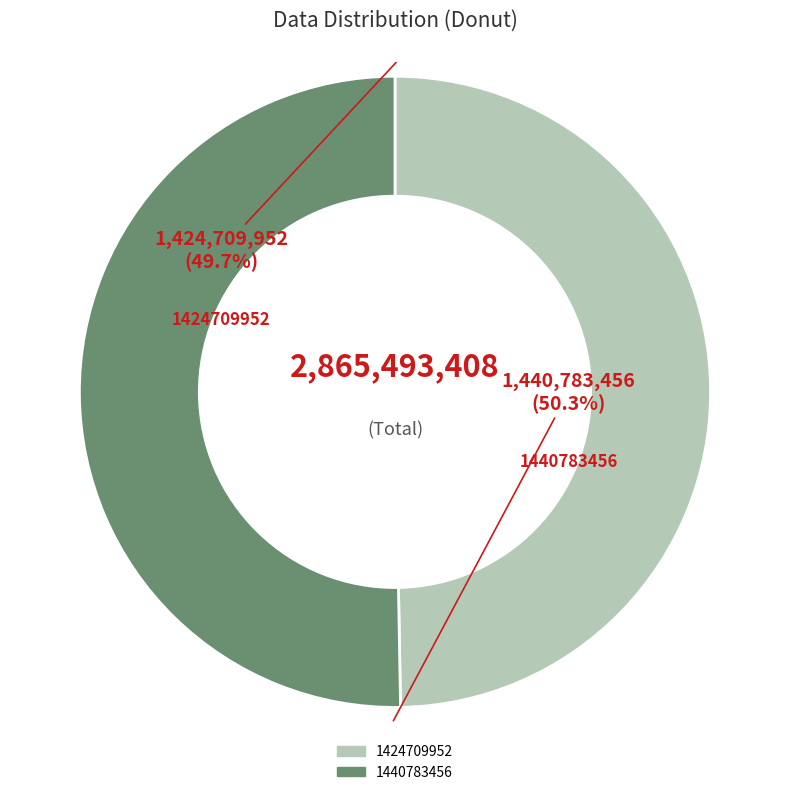

Is the sum of 1440783456 and 1424709952 greater than half?

Yes